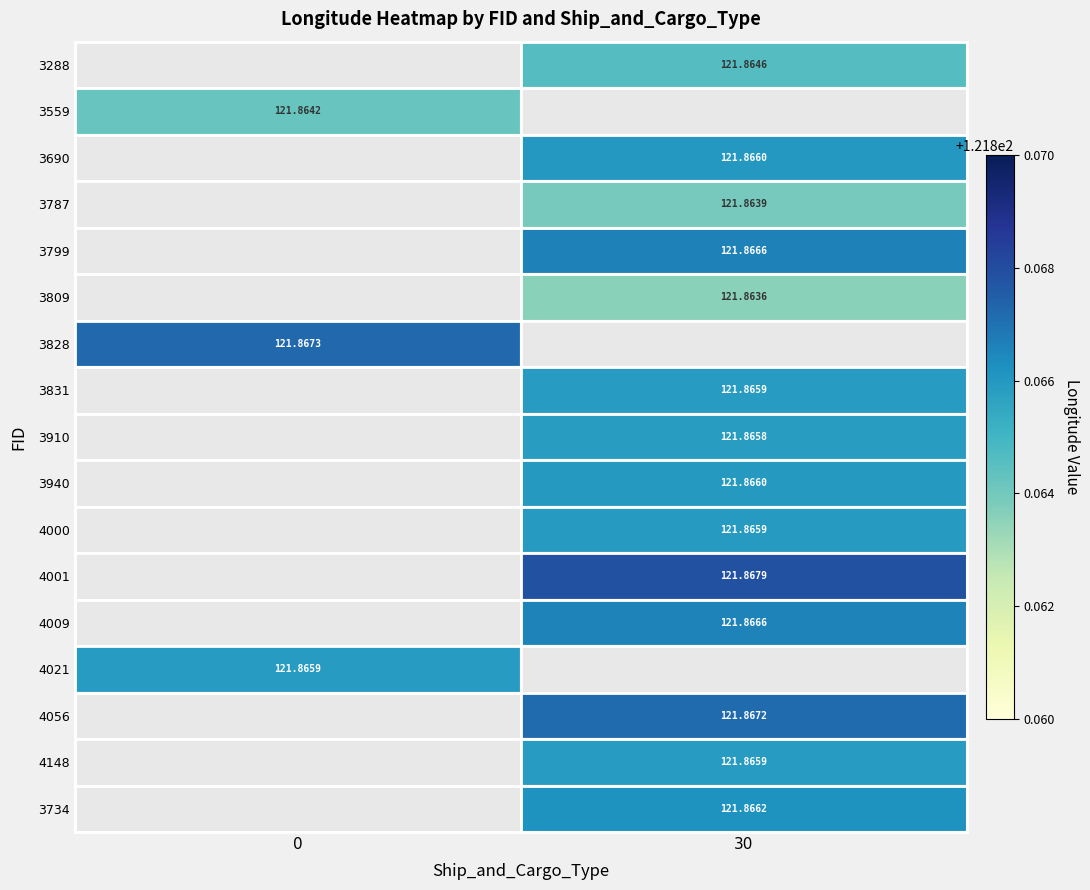

What is the highest value of the 3734 series?

121.9